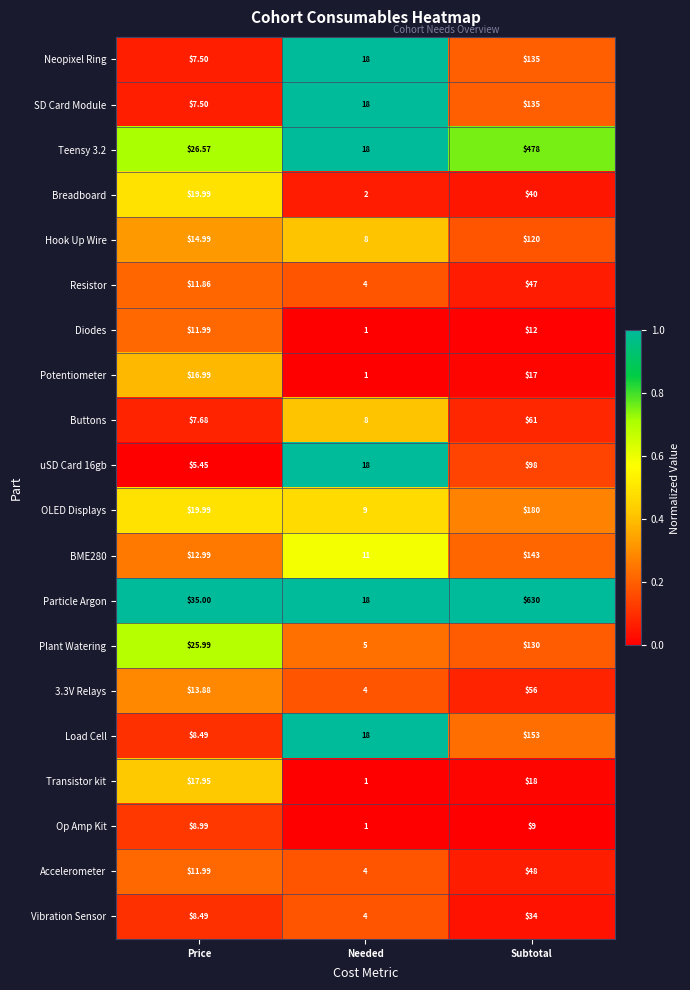

Which series changed the most between Price and Needed?

Plant Watering